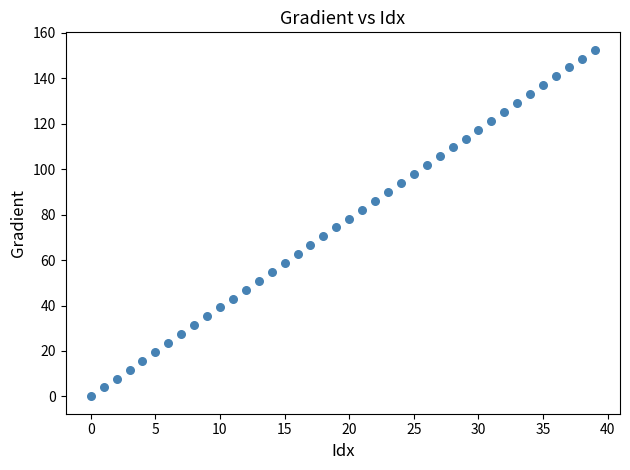

What is the range of Y values (max minus min)?

152.6